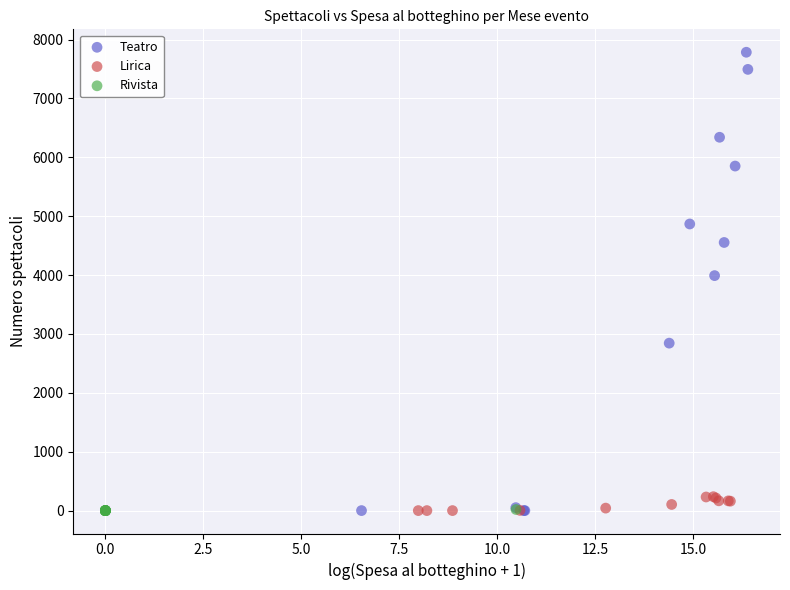

What are all the series names shown in the legend?

Teatro, Lirica, Rivista